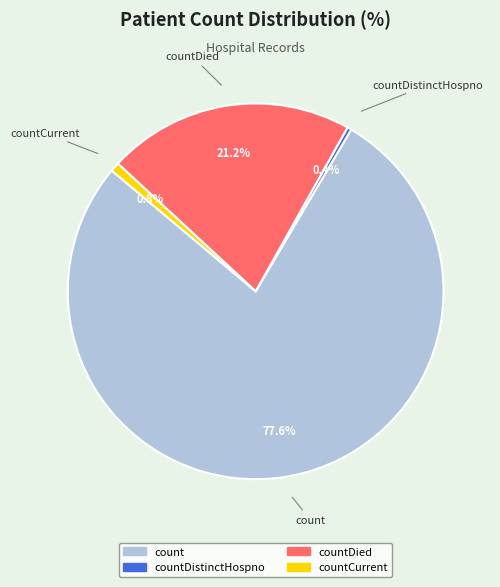

Is there a majority slice in this chart?

Yes